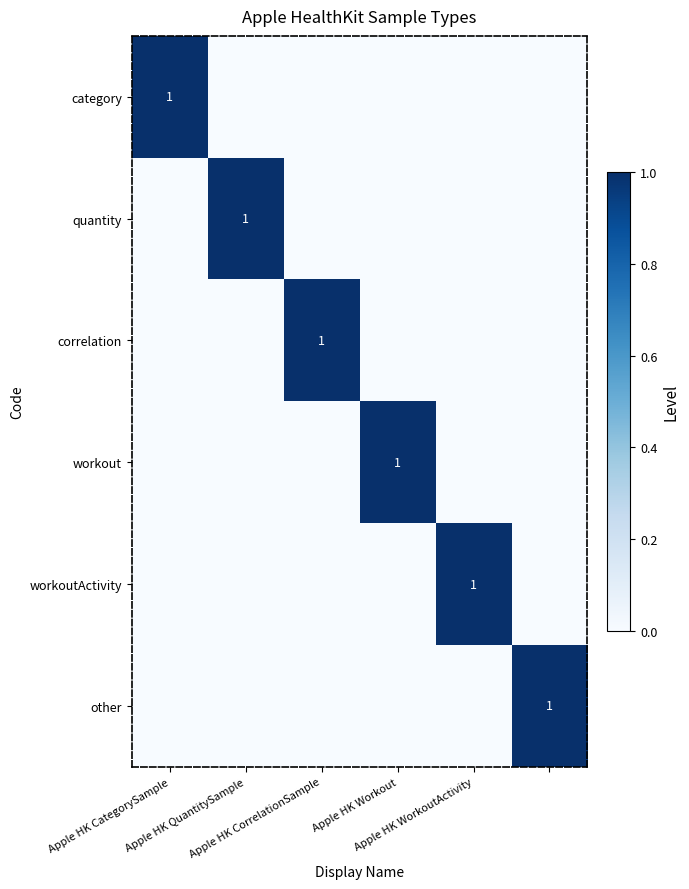

Where is workout nearest to the value 0?

Apple HK CategorySample